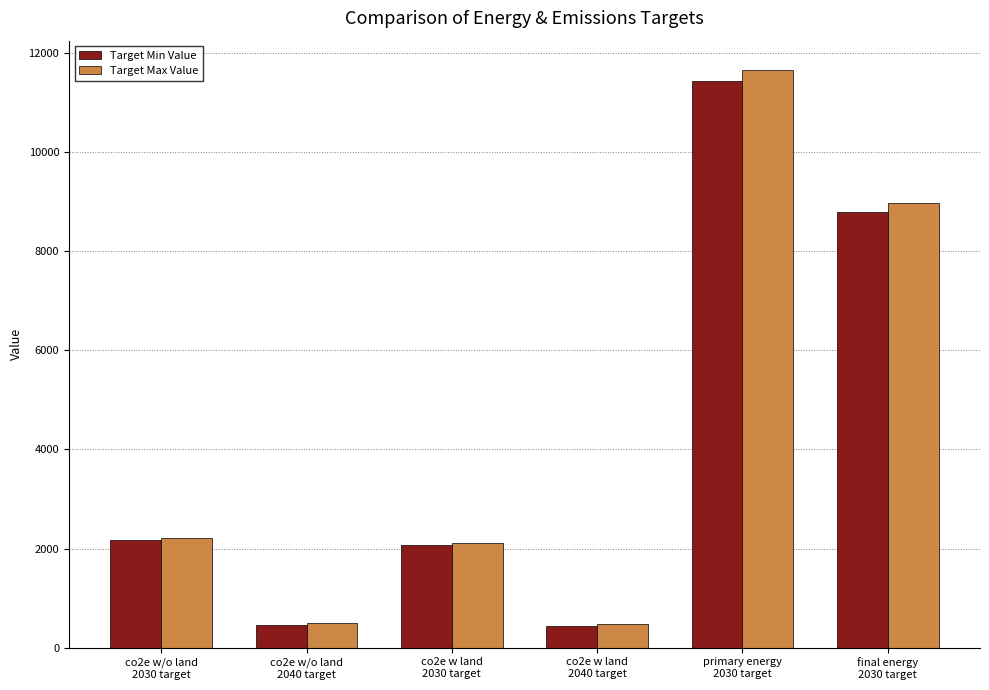

What is the difference between the maximum and minimum values in the Target Max Value series?

11173.2